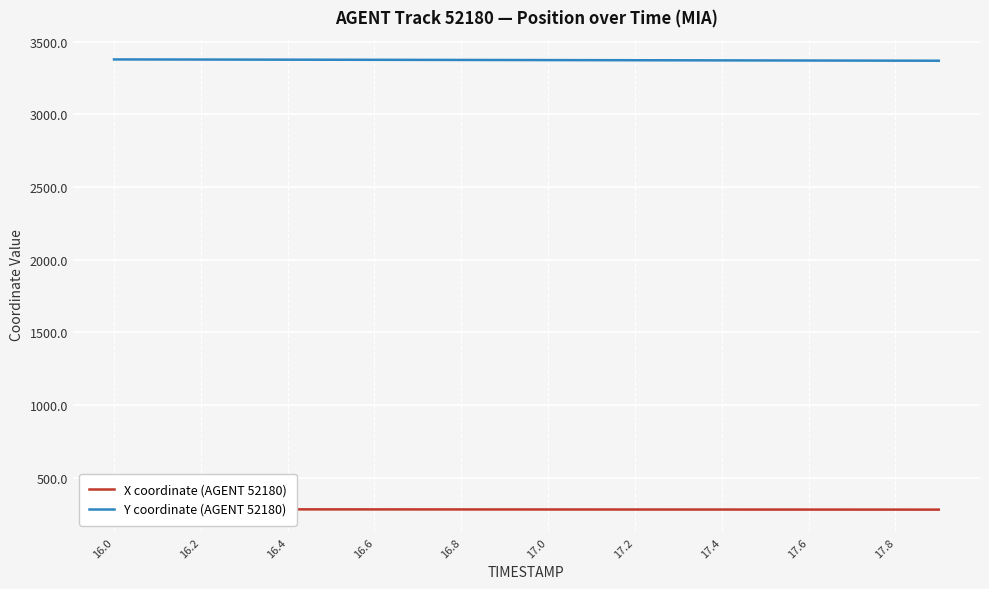

The value of Y coordinate (AGENT 52180) at 16.2 is 3376.1. True or false?

True